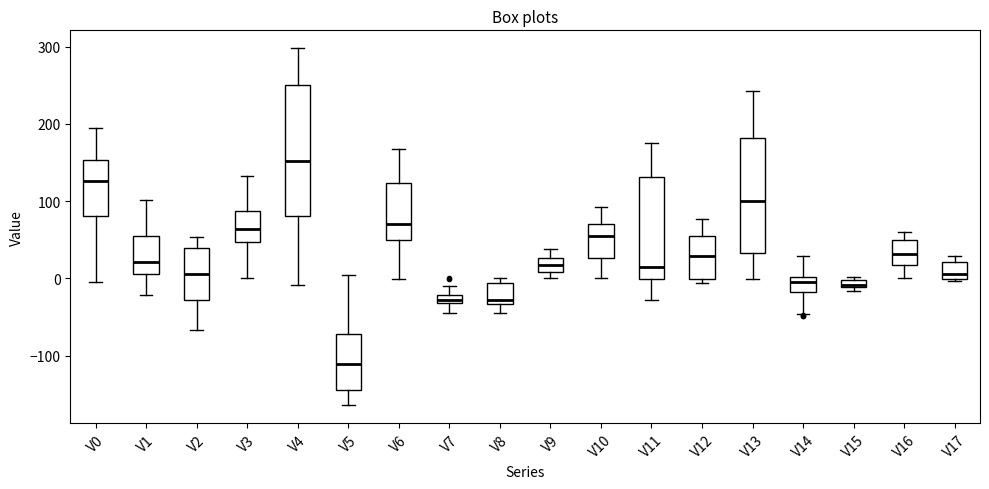

Which box is the tallest, from its lower edge to its upper edge?

V4